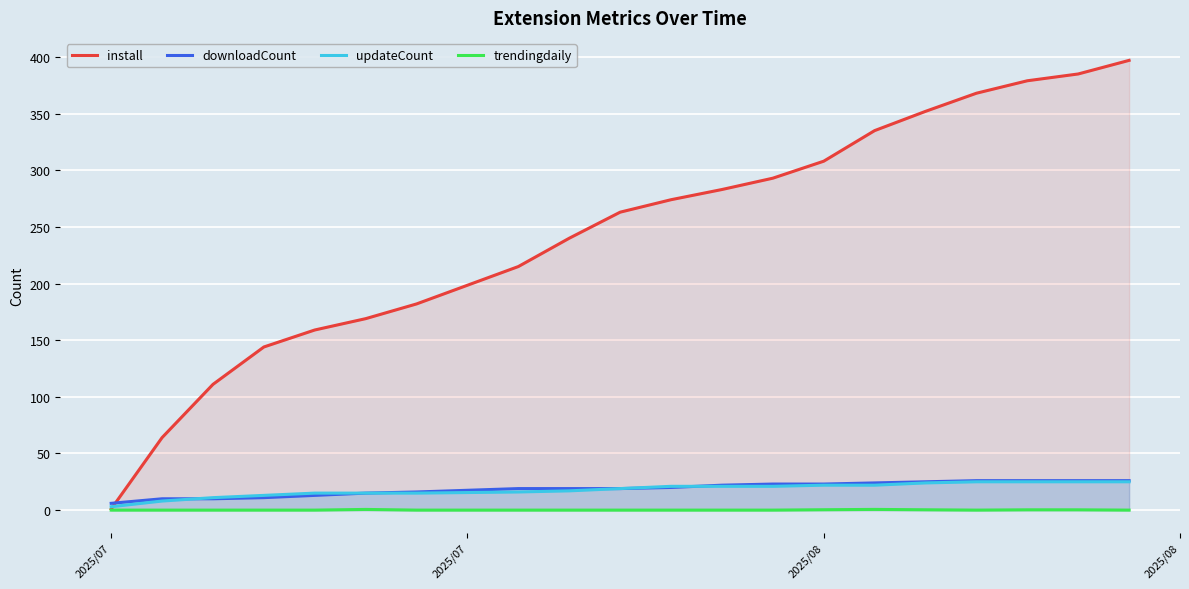

After their last crossing, which series has the higher values: install or updateCount?

install